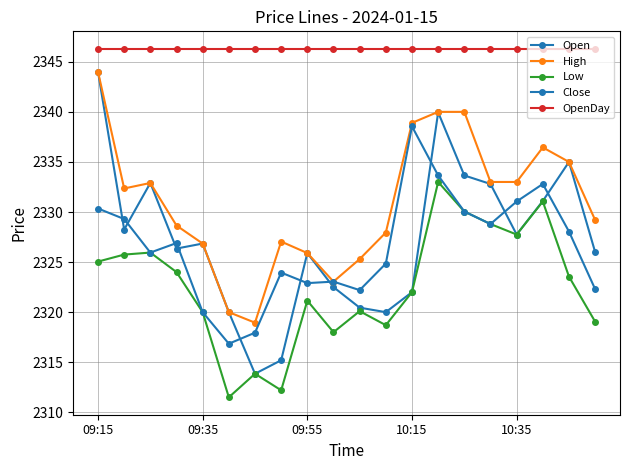

How many distinct data groups are displayed?

5